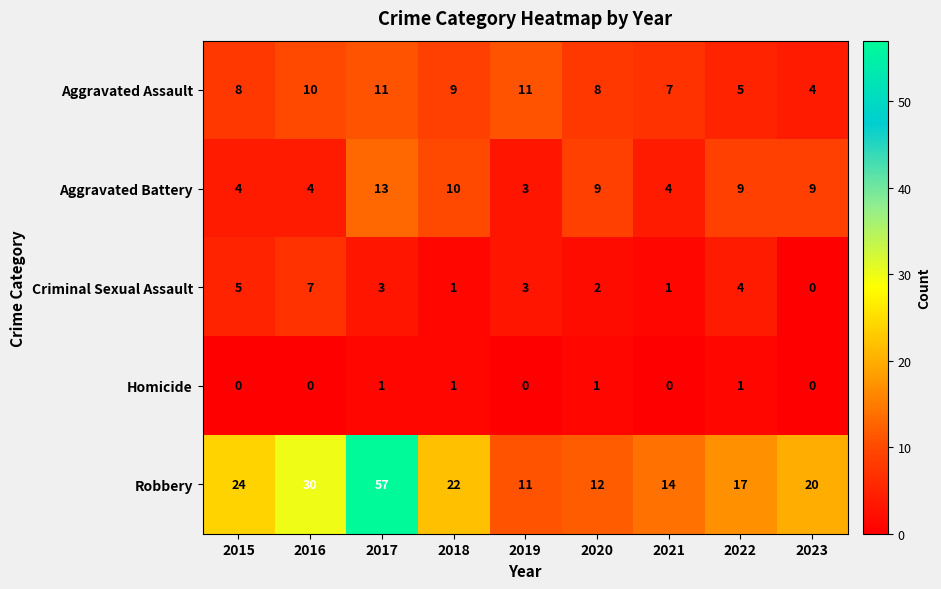

At 2016, list the series in order from largest to smallest.

Robbery, Aggravated Assault, Criminal Sexual Assault, Aggravated Battery, Homicide